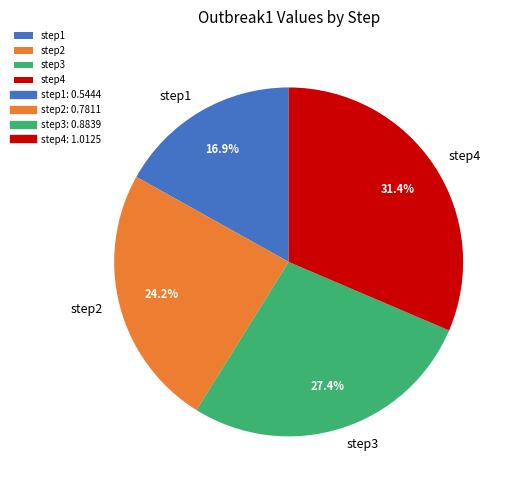

To the nearest percent, what is the difference between the largest and smallest slice percentages?

15%